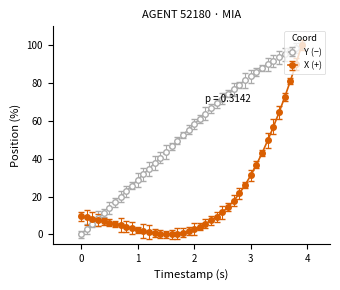

List the series in order of their overall mean, highest first.

Y (−), X (+)